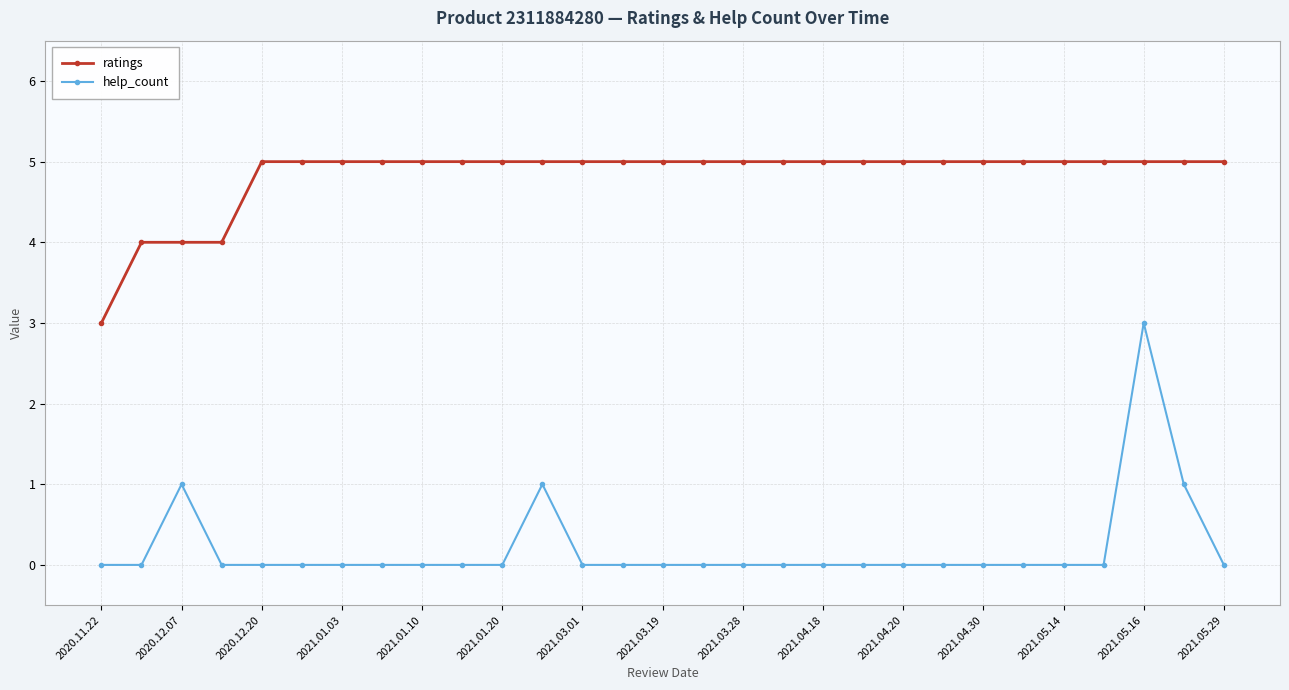

What is the value of the ratings point at the 27th from the left?

5